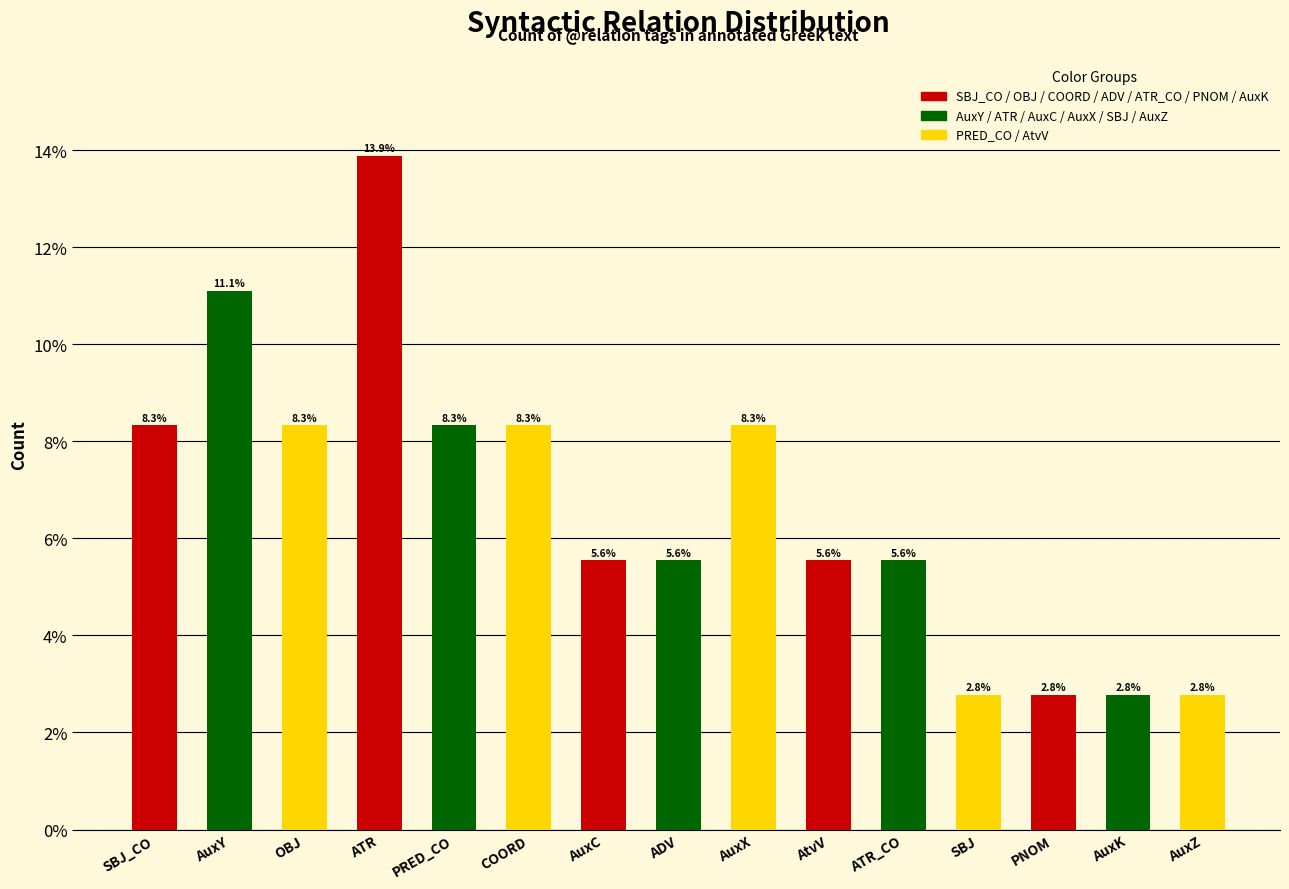

What is the label of the 15th bar from the left?

AuxZ